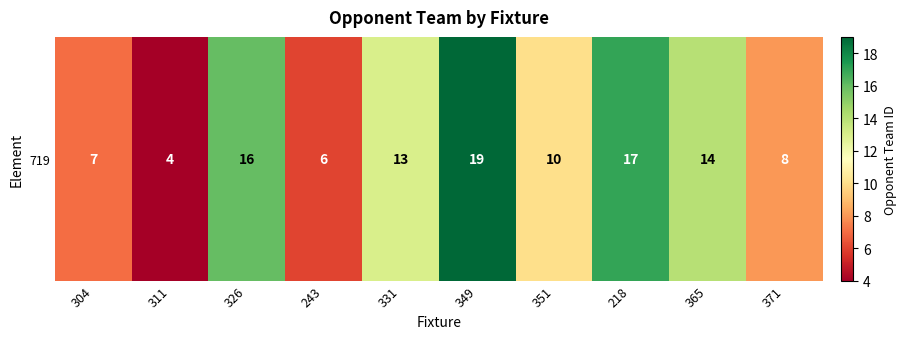

What value does the data have at 218, to the nearest 5?

15